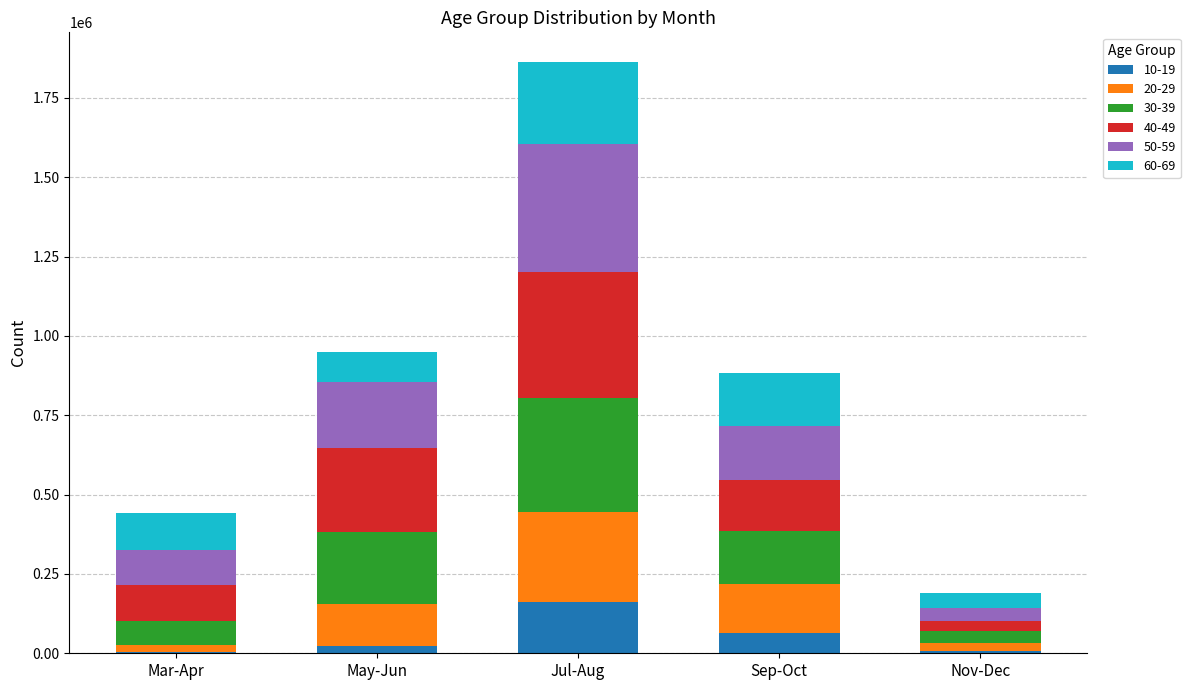

Are the bars grouped side by side (vs. stacked)?

No